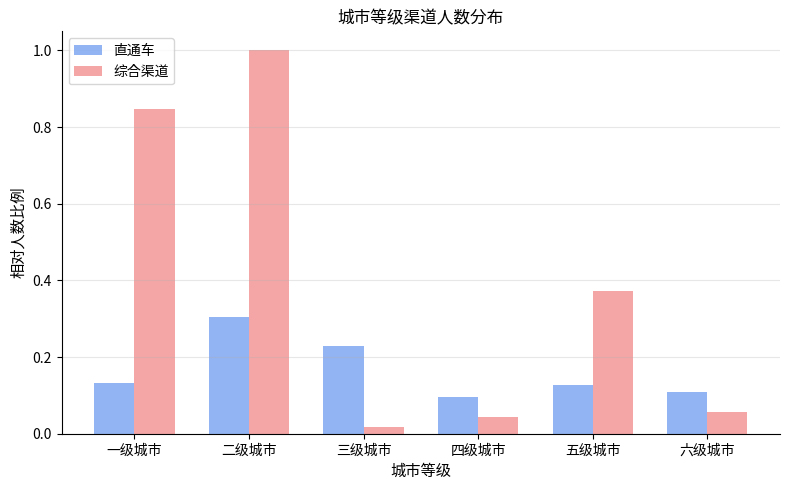

What is the value of the 直通车 bar at the 2nd from the left?

0.3